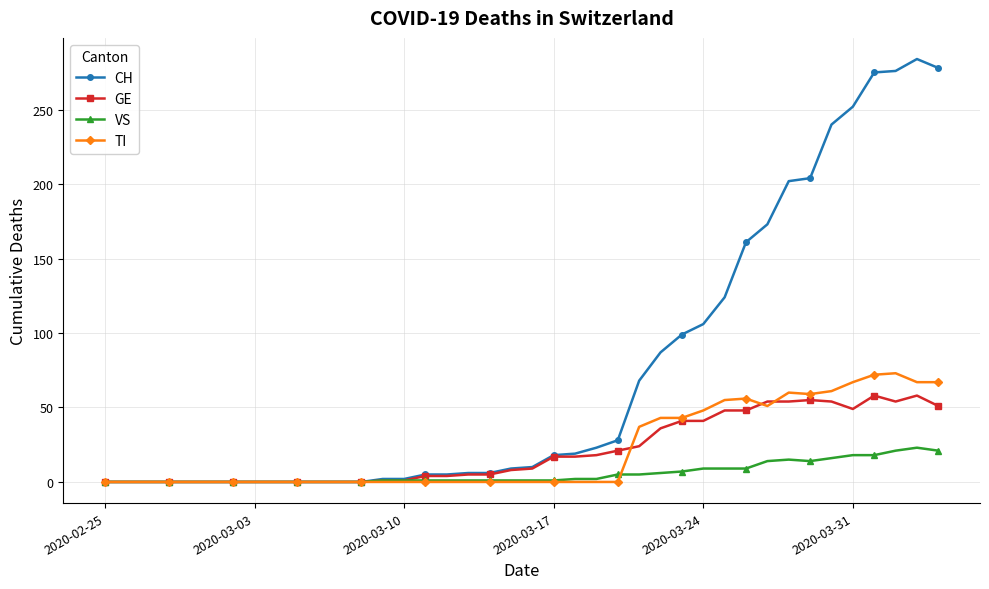

Rank the series by their maximum value, from lowest to highest.

VS, GE, TI, CH